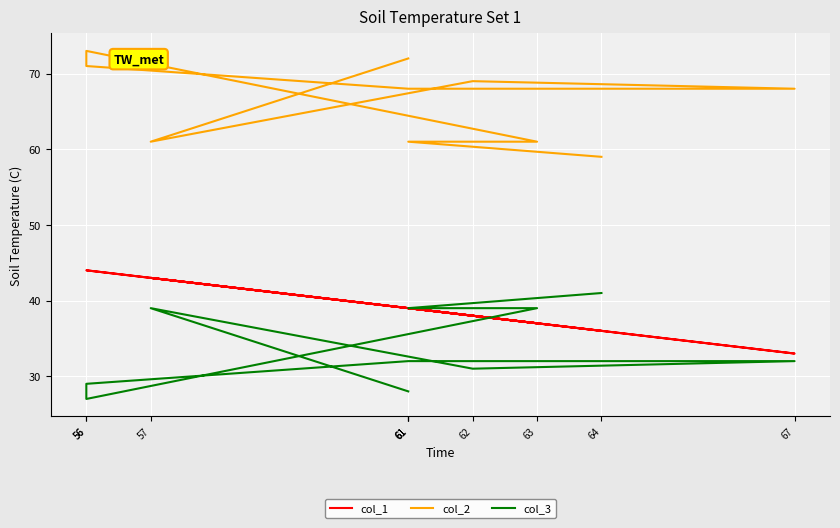

What is the maximum value shown in the chart?

73